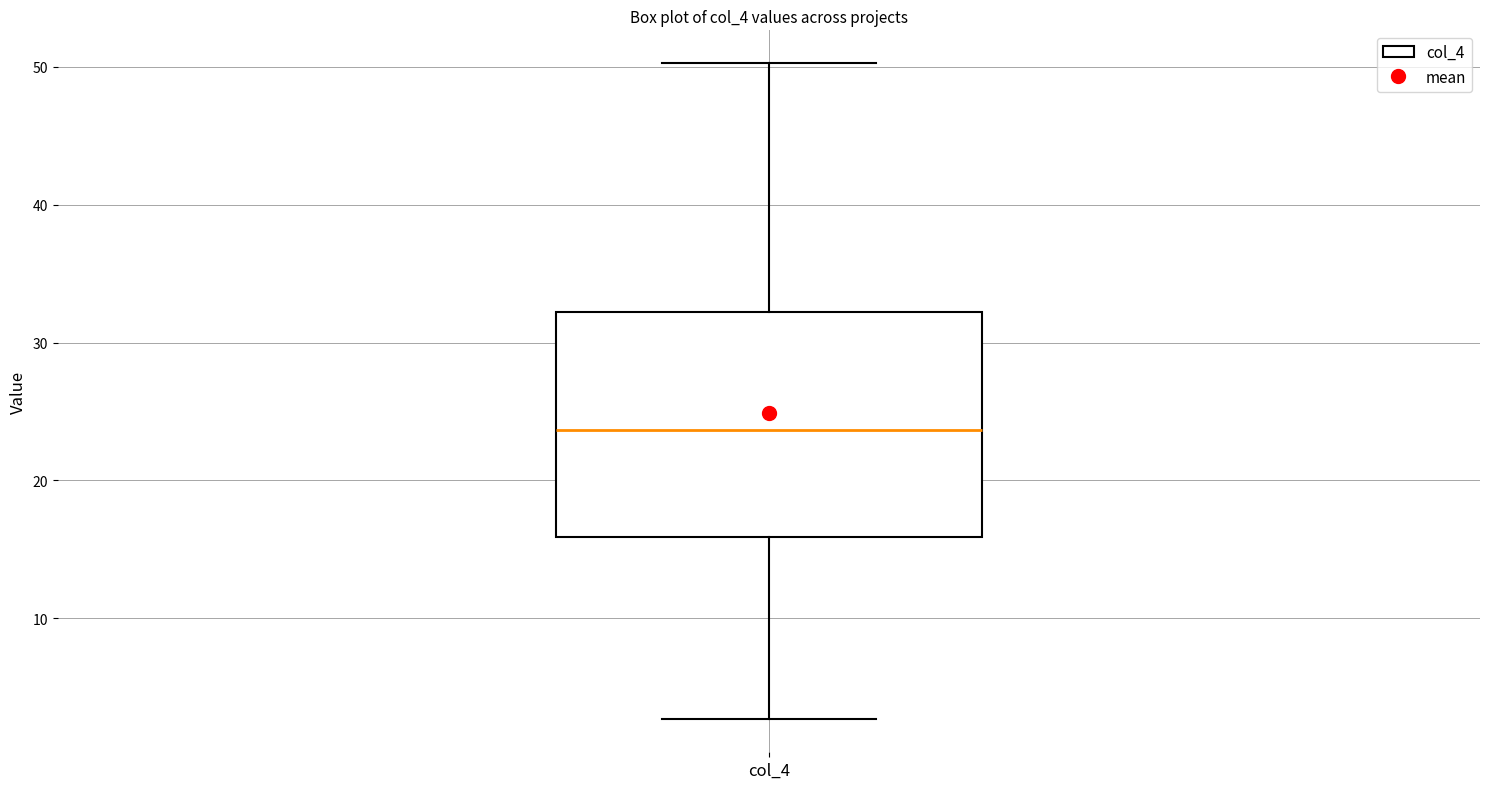

Transcribe this box plot: give where the median line is, the range the box spans, and where the two whiskers end, as read against the y-axis. The values are not printed on the chart, so give them approximately, as read against the axis.

median 24, box 16 to 32, whiskers 3 to 50